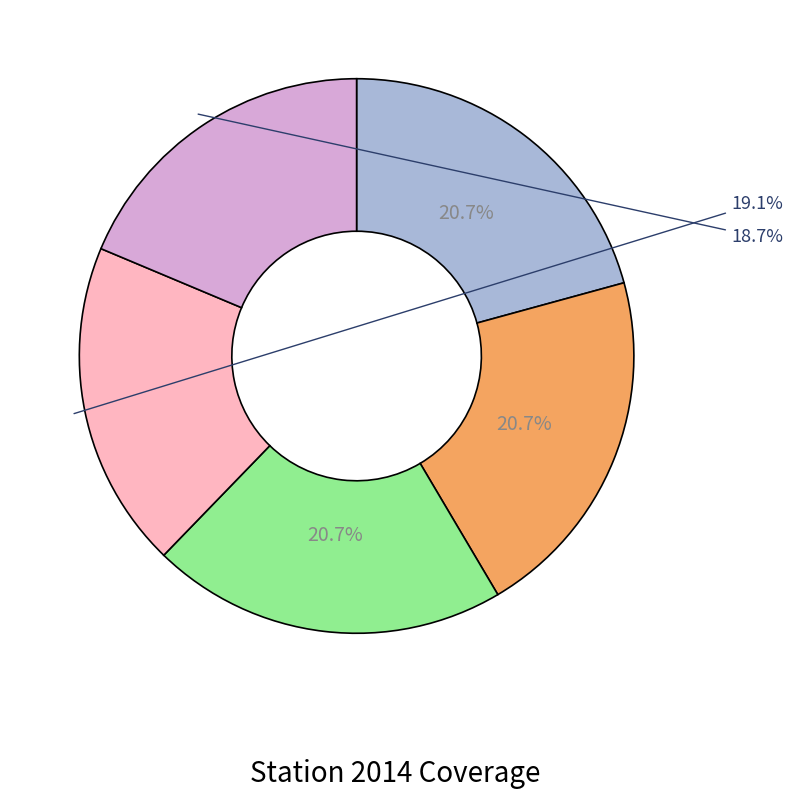

Is there any slice that represents more than half of the pie?

No